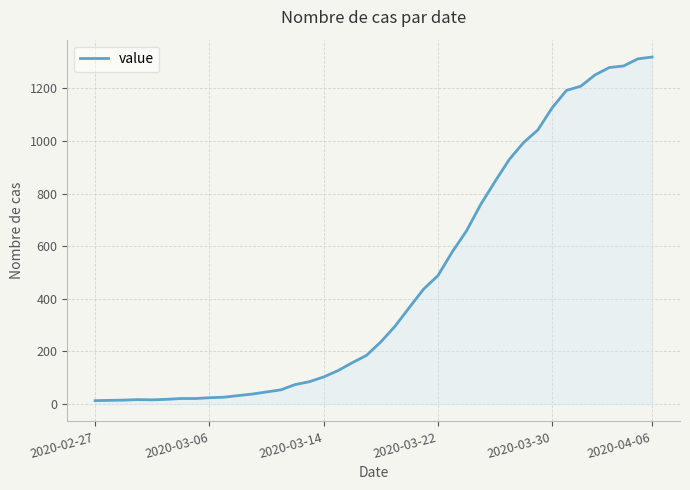

What is the difference between the maximum and minimum values?

1306